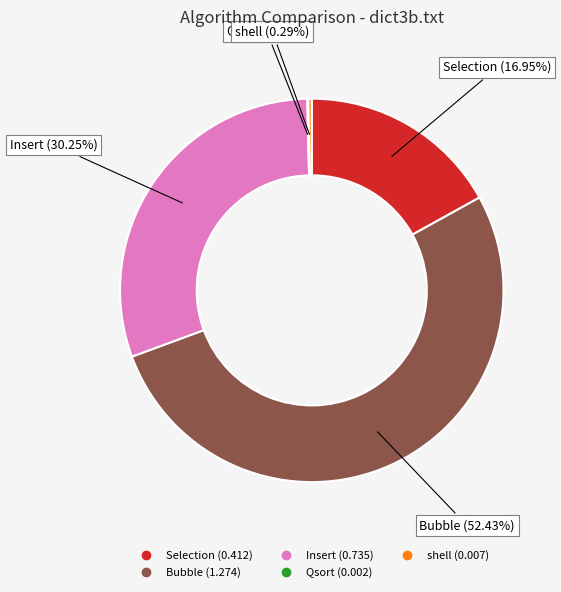

The Insert slice represents 25% of the pie. True or false?

False